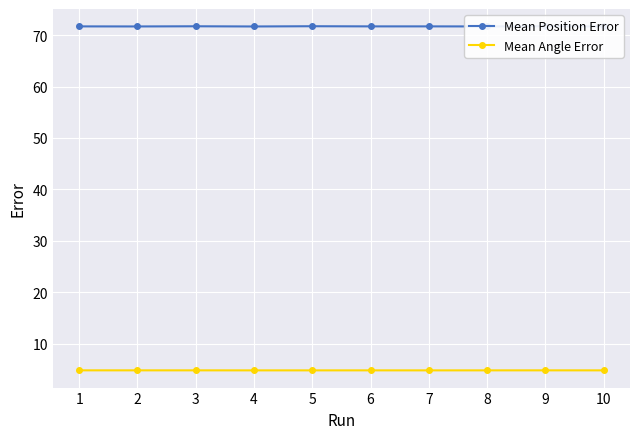

Reading left to right, extract all data points from this chart.

Mean Position Error: 1=71.7	2=71.7	3=71.7	4=71.7	5=71.7	6=71.7	7=71.7	8=71.7	9=71.7	10=71.7
Mean Angle Error: 1=4.8	2=4.8	3=4.8	4=4.8	5=4.8	6=4.8	7=4.8	8=4.8	9=4.8	10=4.8